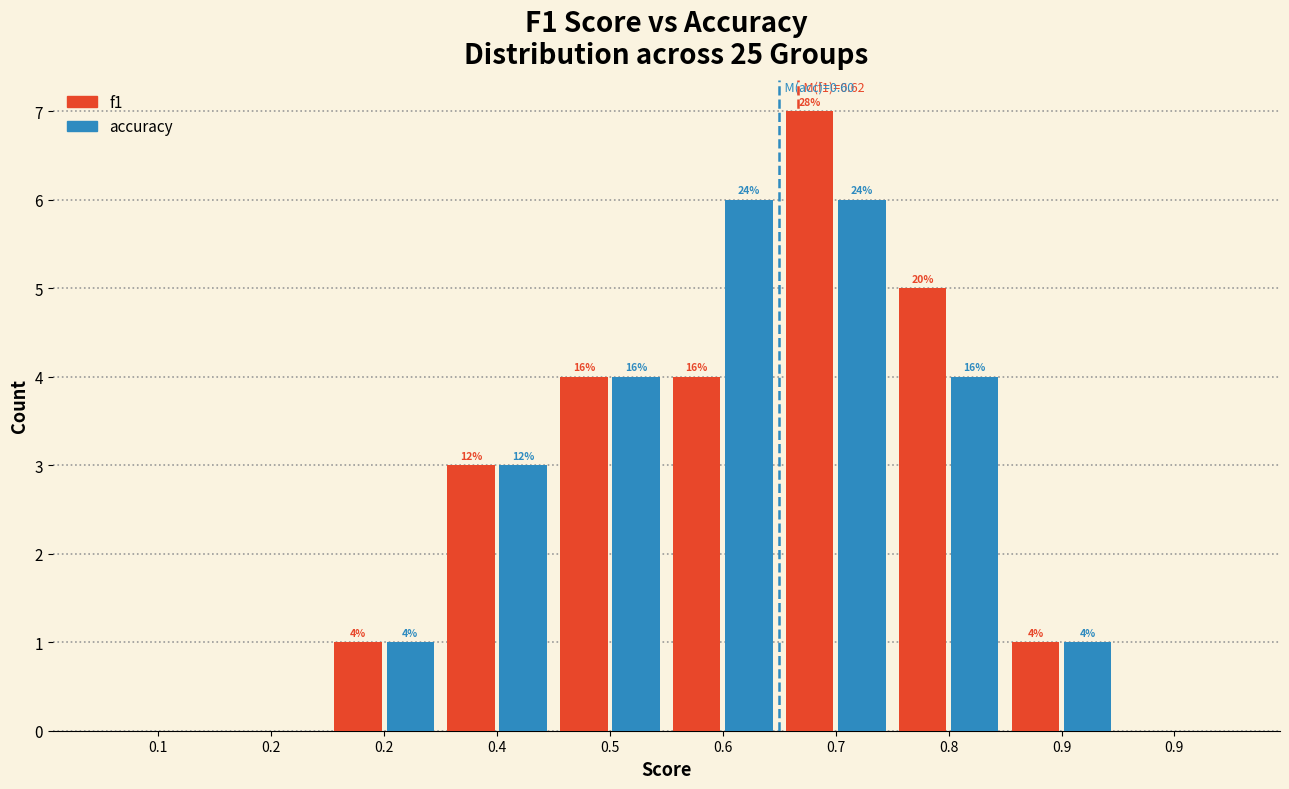

What are all the series names shown in the legend?

f1, accuracy